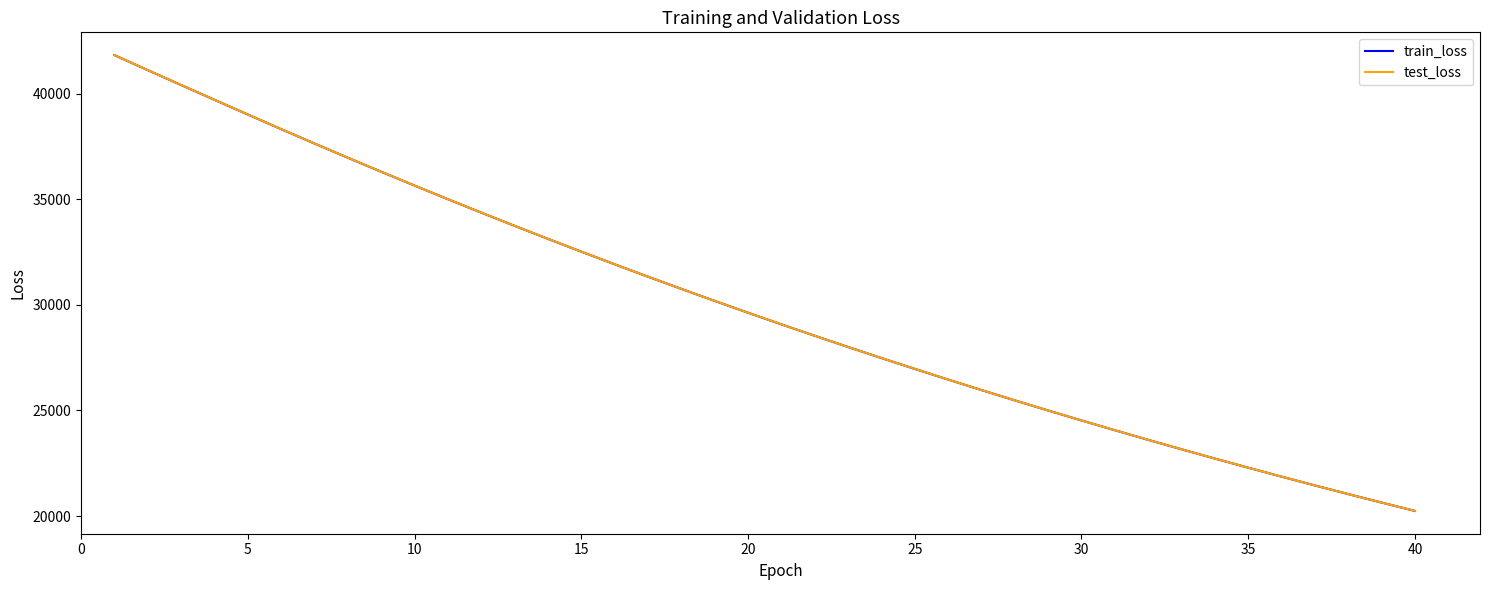

What is the minimum value shown in the chart?

20246.5